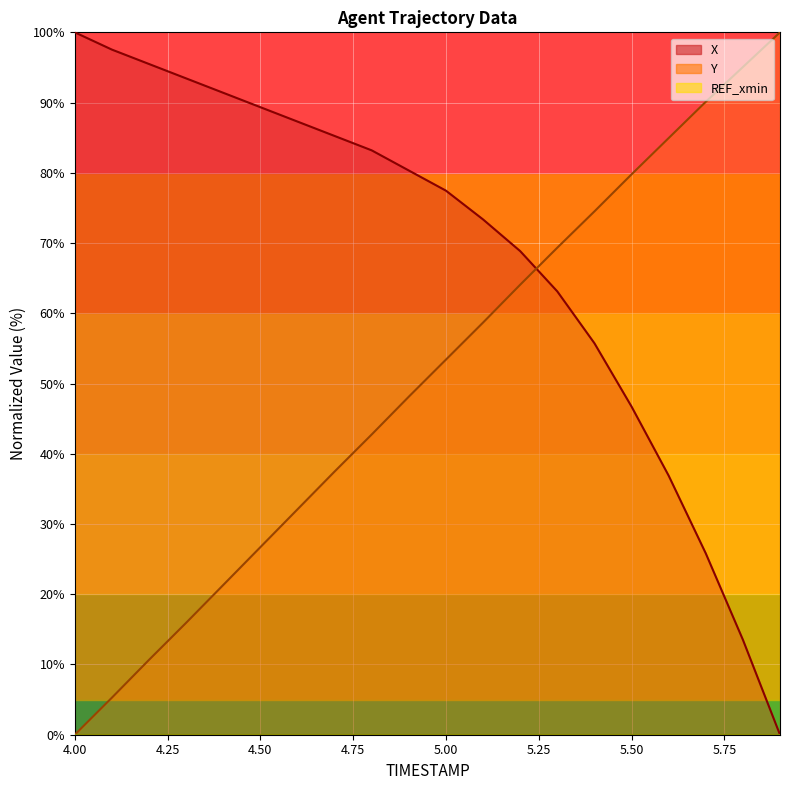

What is the total value across all series at 5.9?

100.0